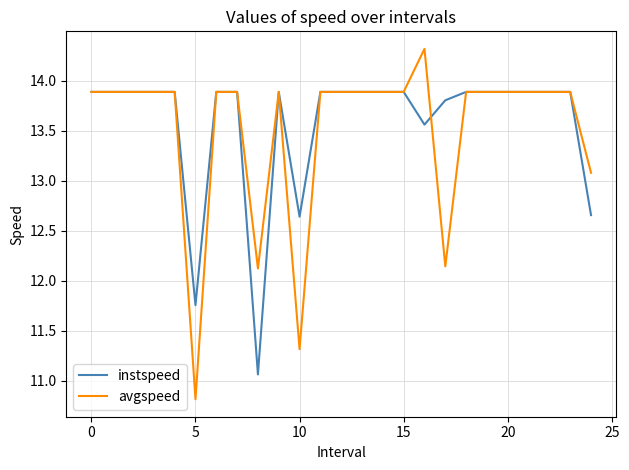

What is the average value of the instspeed series?

13.6